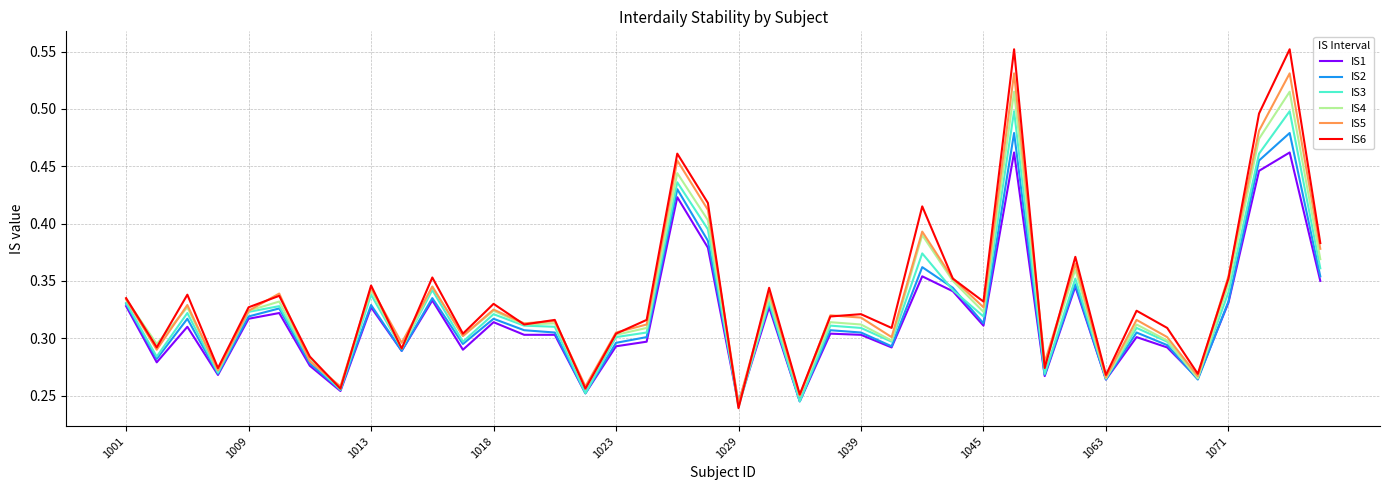

List the series in order of their peak value, lowest first.

IS1, IS2, IS3, IS4, IS5, IS6